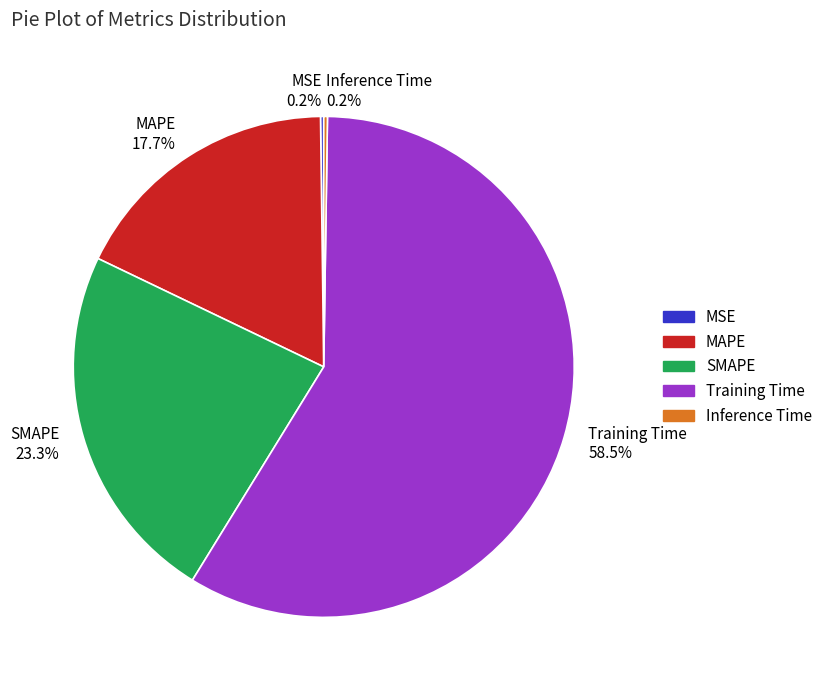

To the nearest percent, what is the average slice percentage?

20%